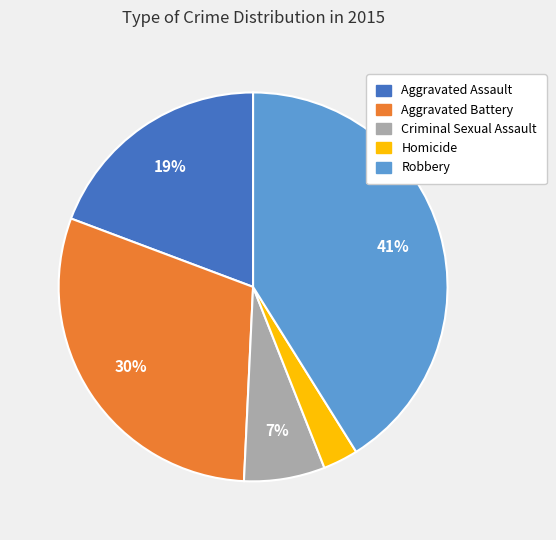

To the nearest percent, what is the difference between the largest and smallest slice percentages?

38%